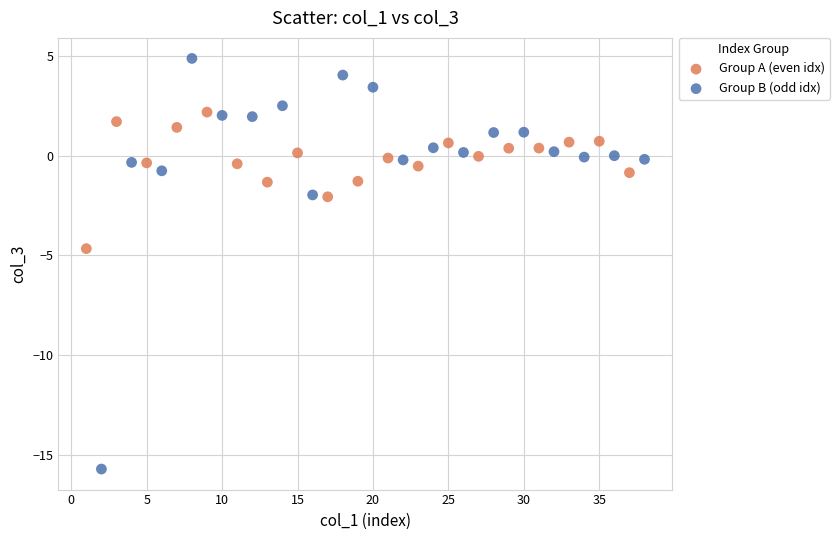

Which series has the widest spread of Y values?

Group B (odd idx)